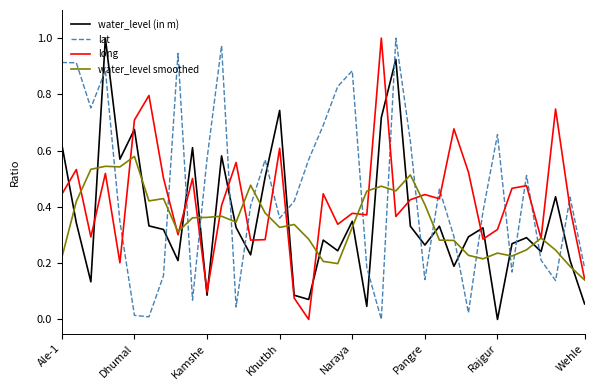

Does the chart display data point markers on the line(s)?

No